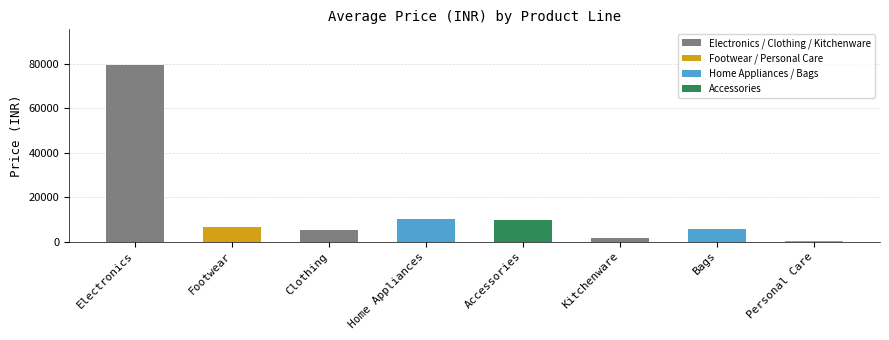

What is the change in value from Clothing to Personal Care?

-4852.5